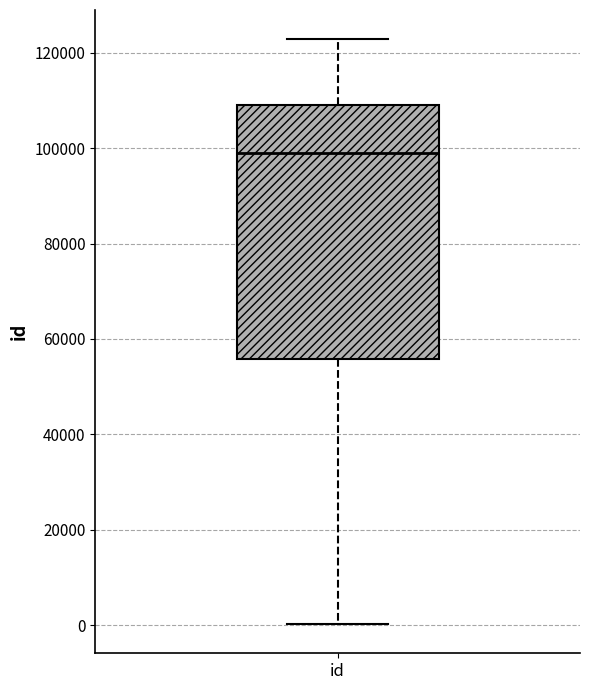

Where is the lower edge of the box for id on the y-axis? The values are not printed on the chart, so give them approximately, as read against the axis.

56000